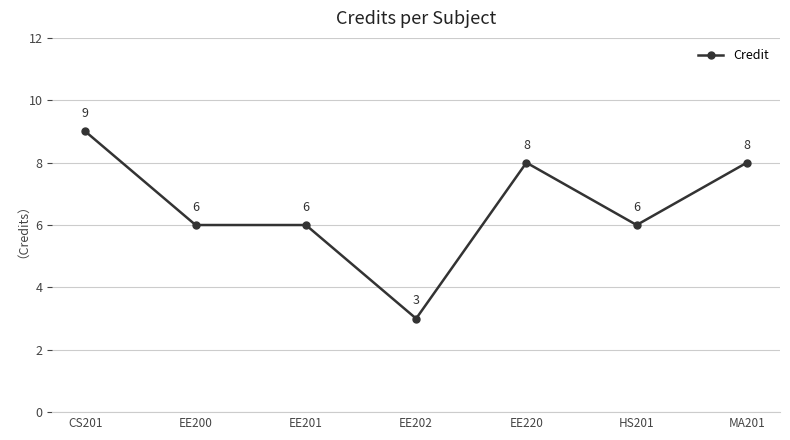

What is the average value?

7